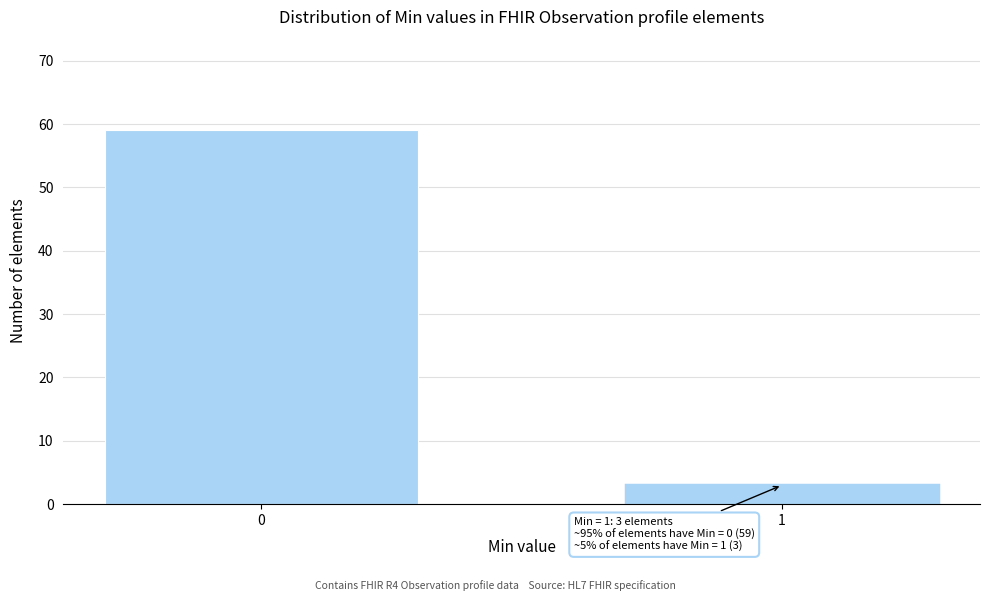

Reading left to right, extract all data points from this chart.

0=59	1=3